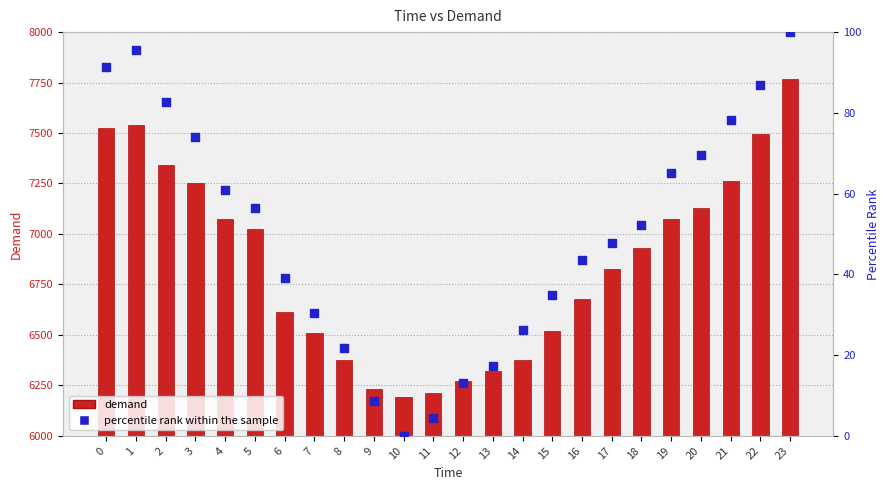

What are all the series names shown in the legend?

demand, percentile rank within the sample